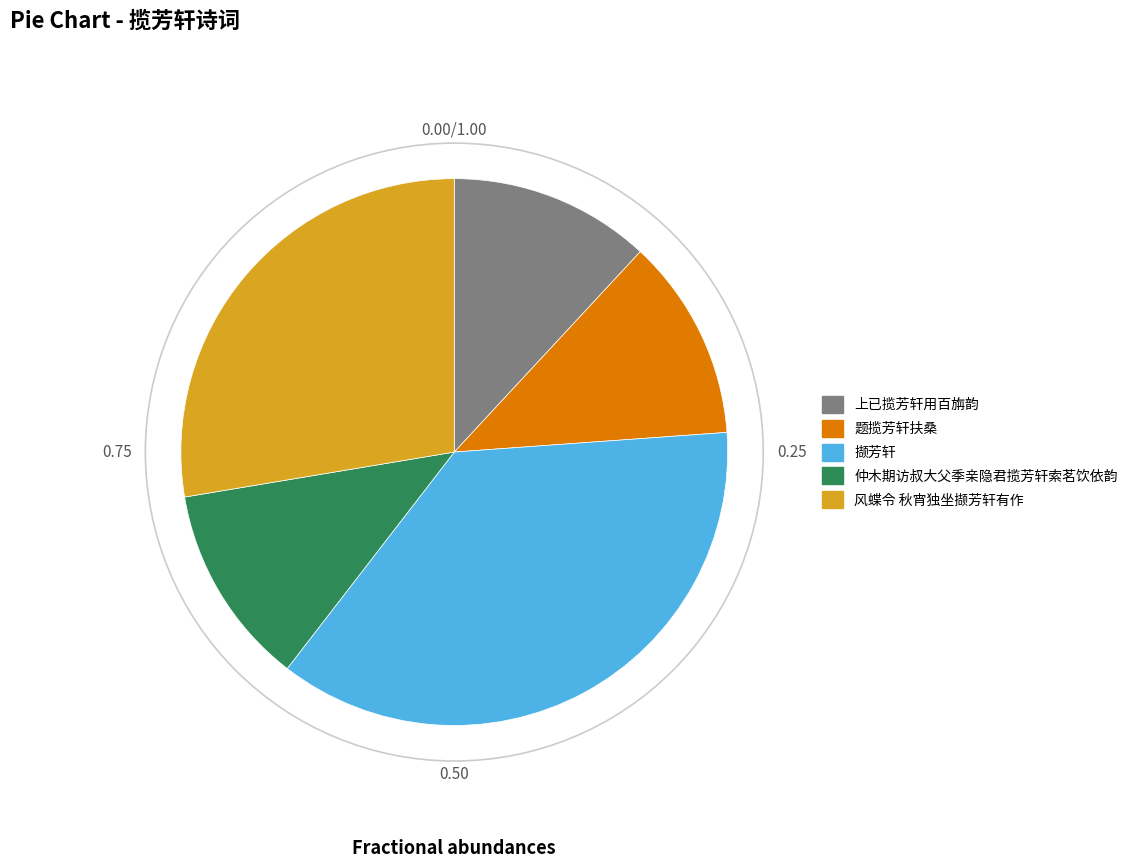

Is the sum of 撷芳轩 and 上已揽芳轩用百旃韵 greater than half?

No